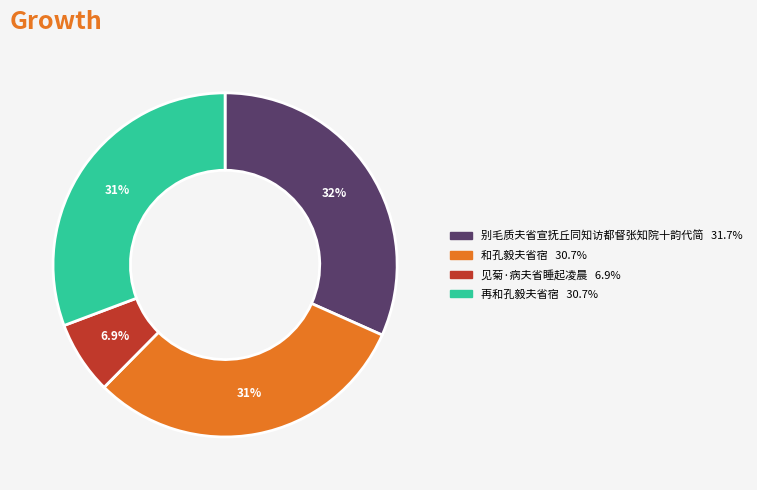

Is there a majority slice in this chart?

No